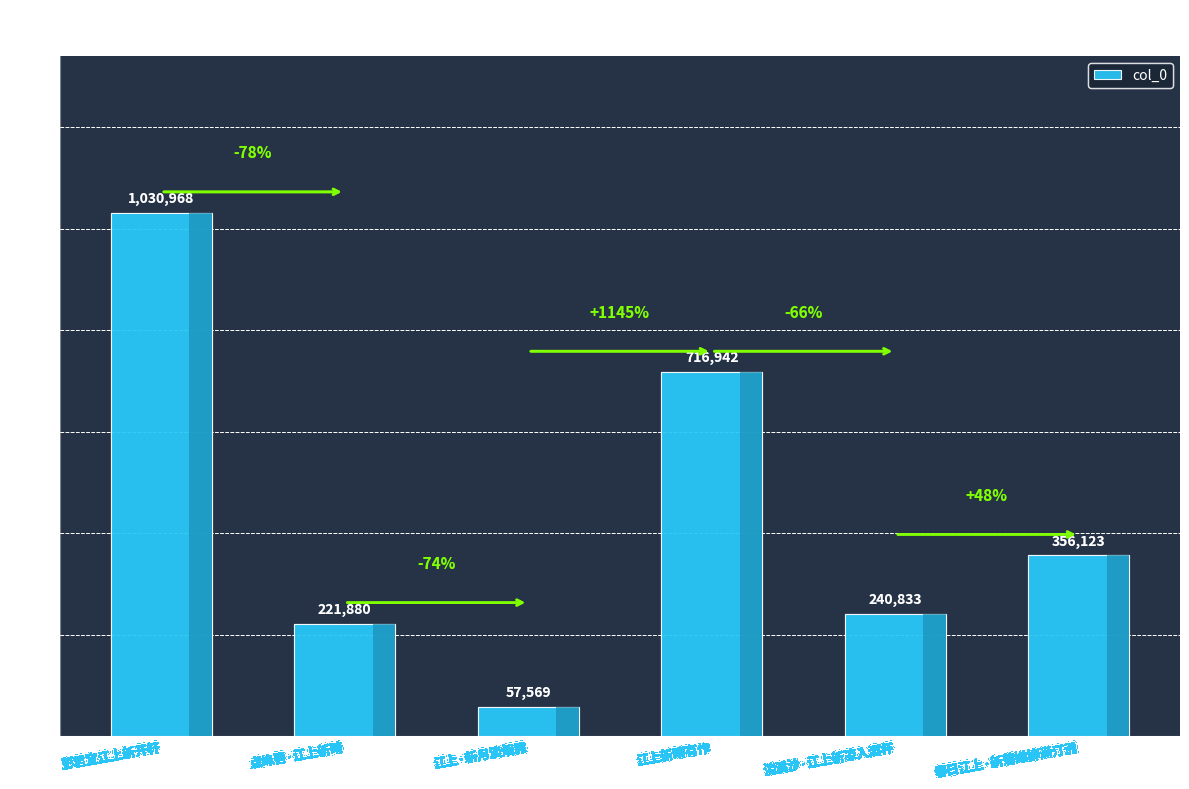

At which label does the data first exceed 356123?

彭君宜江上新开轩